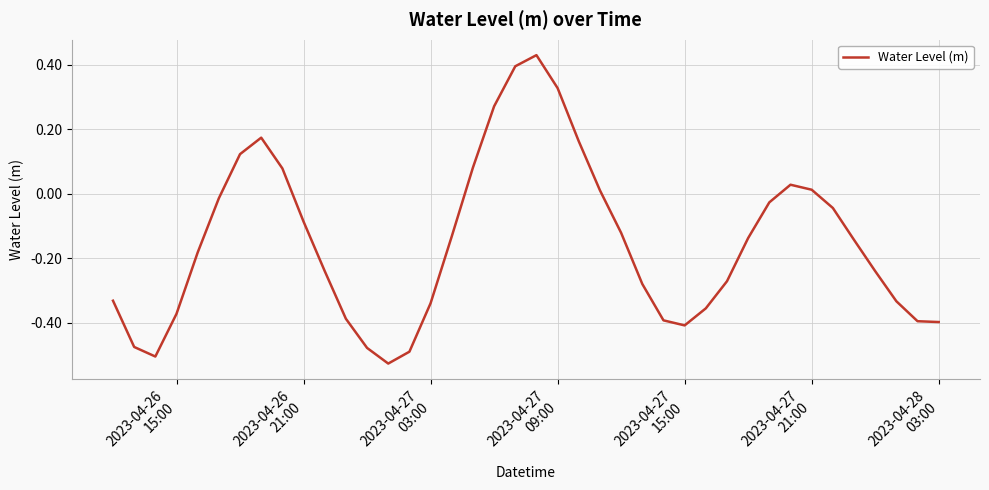

How many lines are shown in the chart?

1